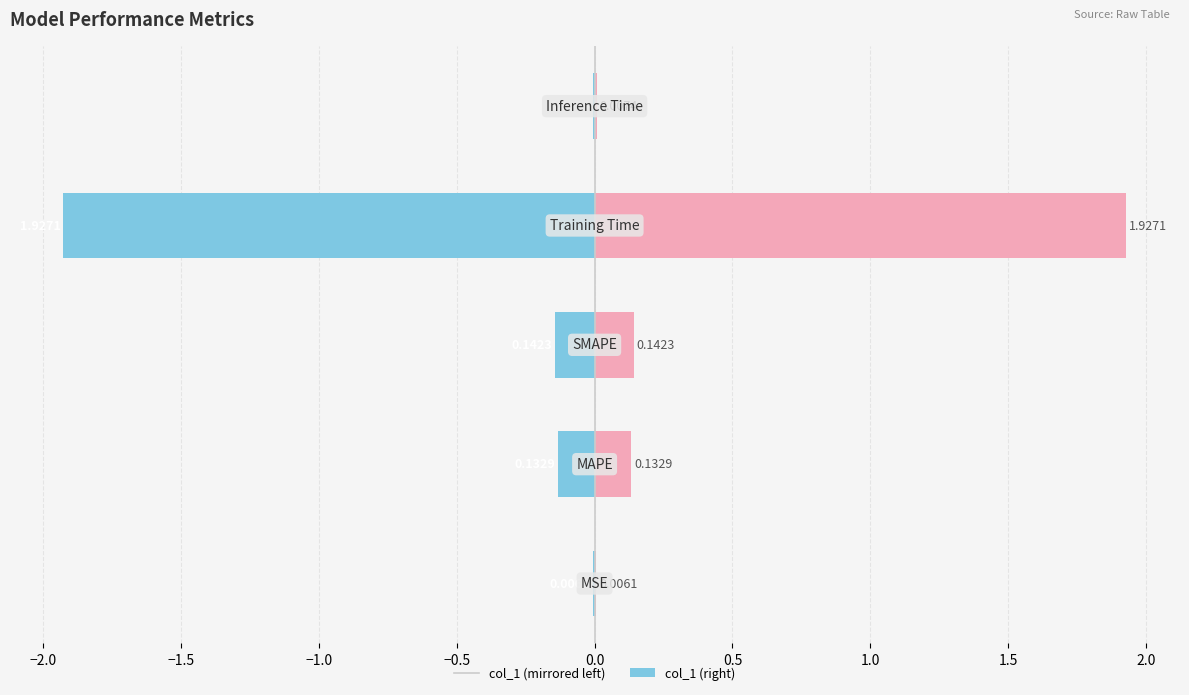

What is the value of the col_1 (left) bar at the 4th from the left?

-1.9